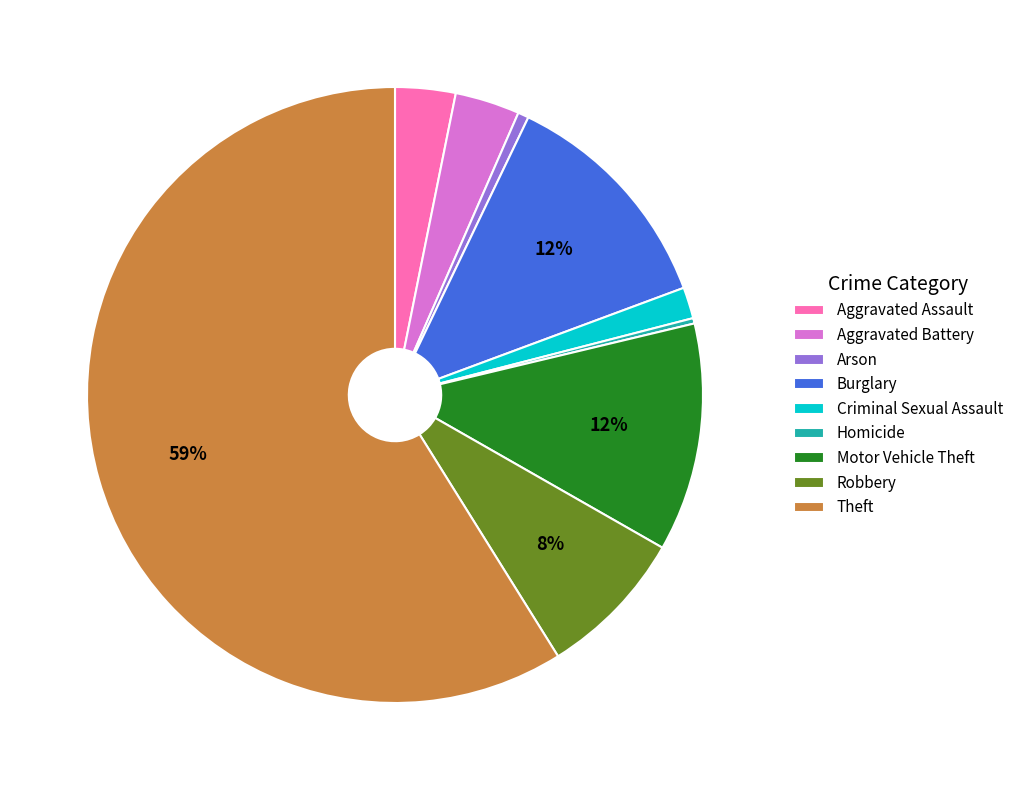

To the nearest percent, what is the difference between the largest and smallest slice percentages?

59%